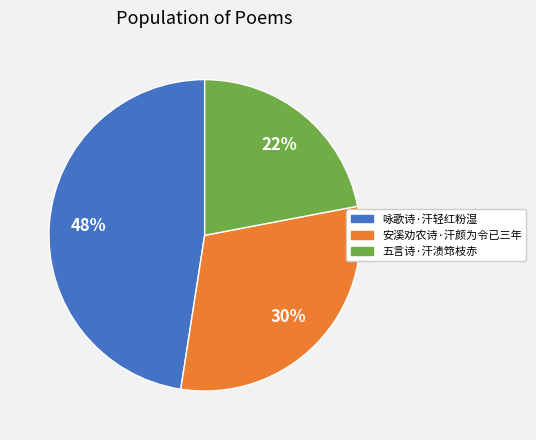

How many slices are in this pie chart?

3